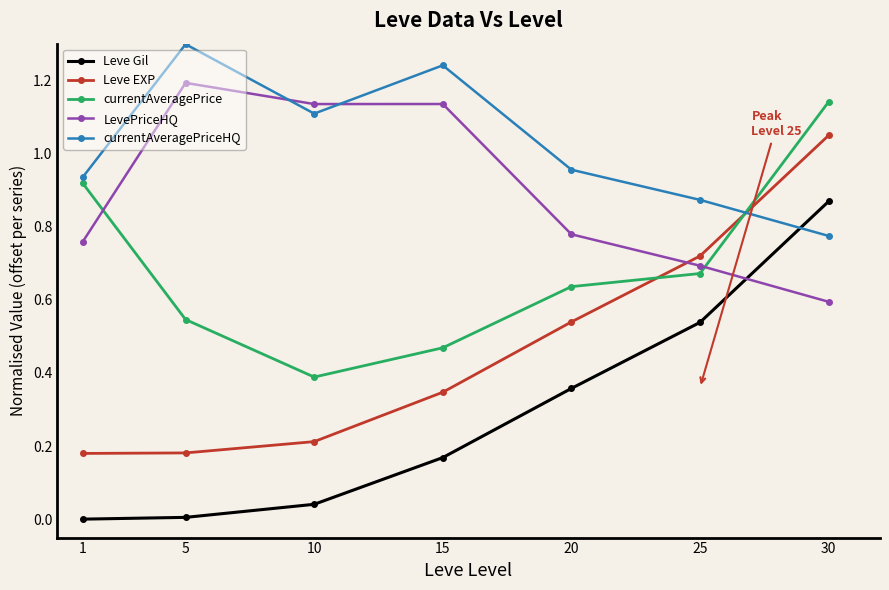

What is the sum of all LevePriceHQ values?

6.3